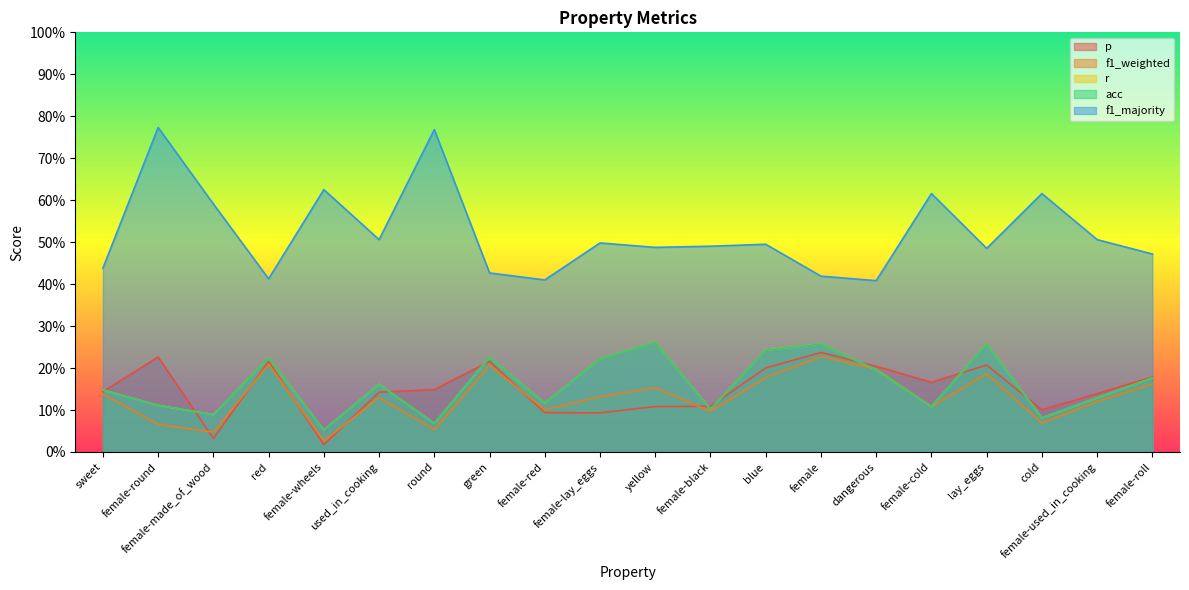

True or false: acc has a value of 0.0 at female-red.

False